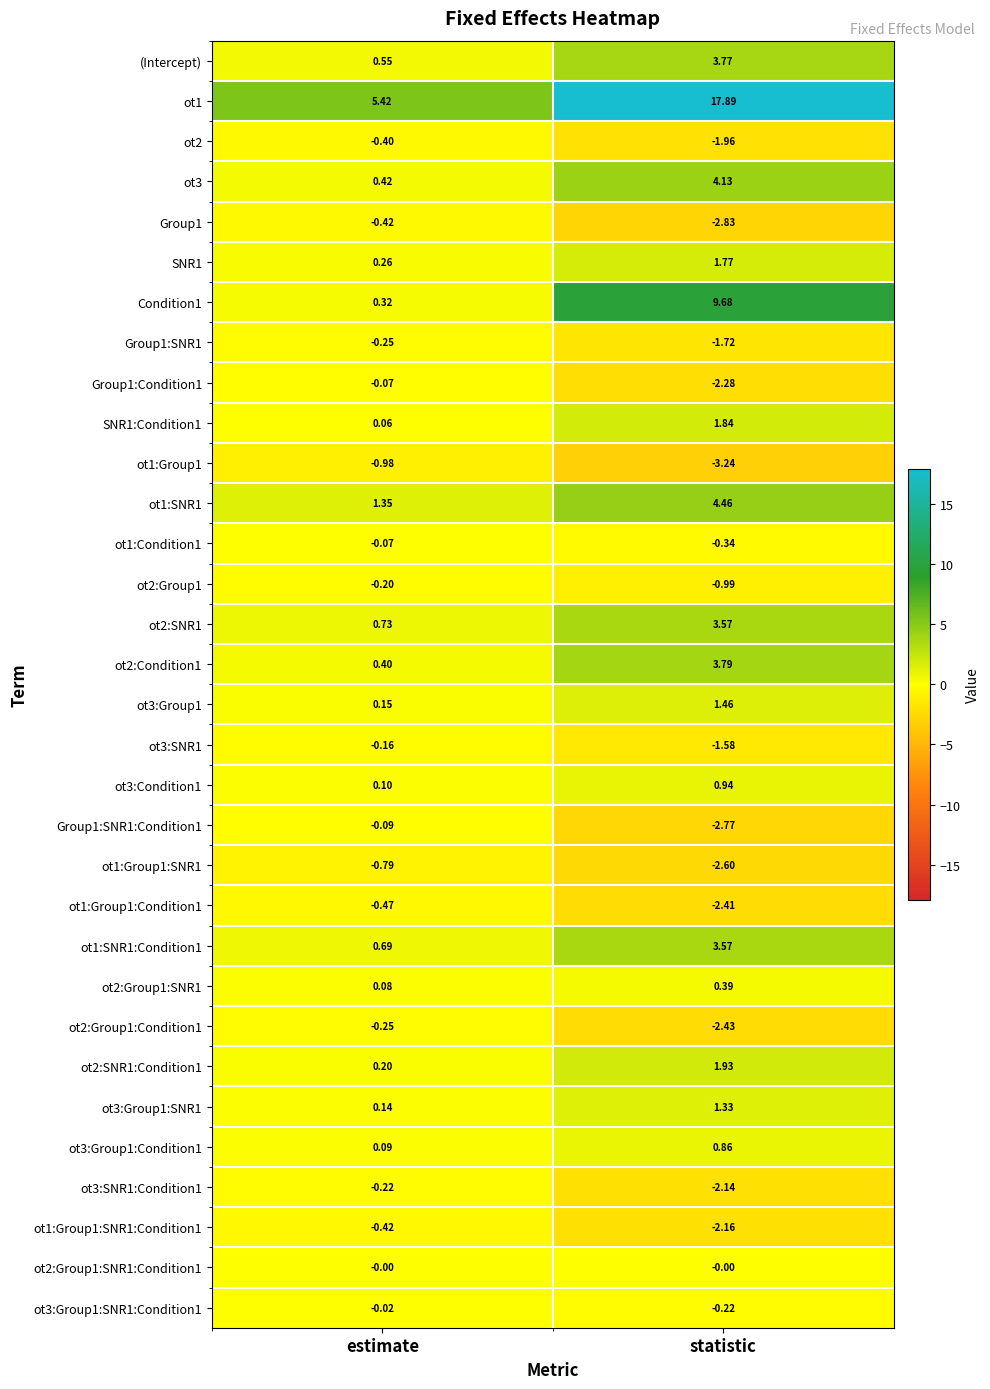

At how many categories does at least one series exceed 11?

1